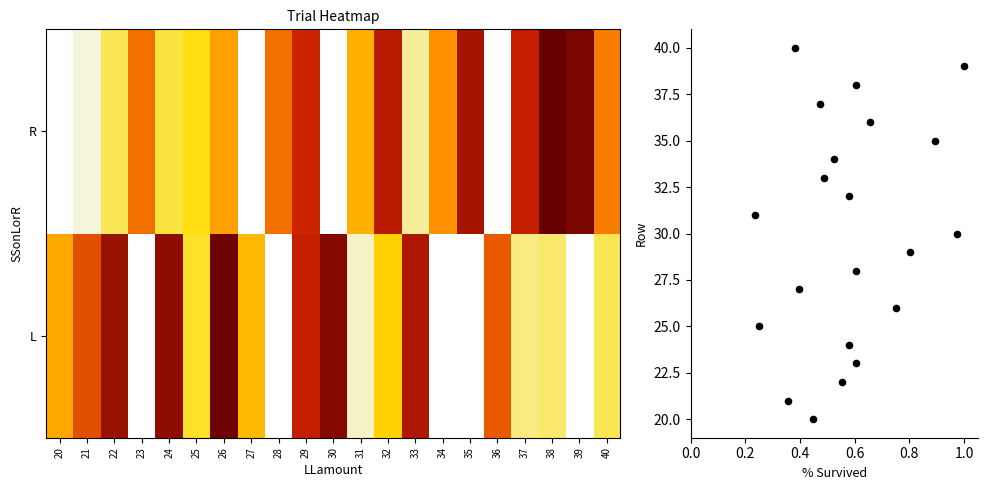

Between 29 and 20, which is larger?

29